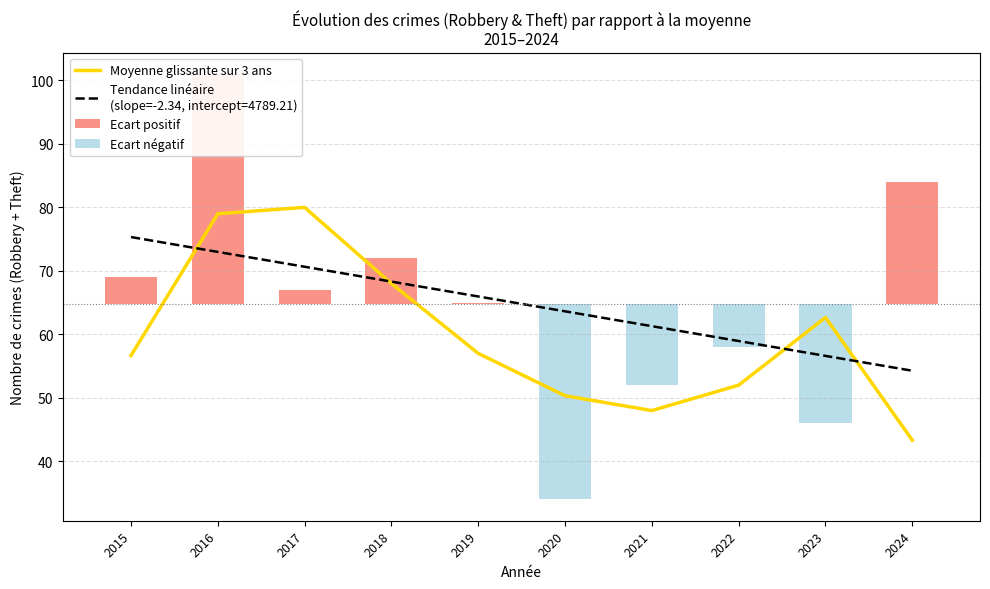

True or false: Moyenne glissante sur 3 ans has a value of 18.0 at 2023.

False